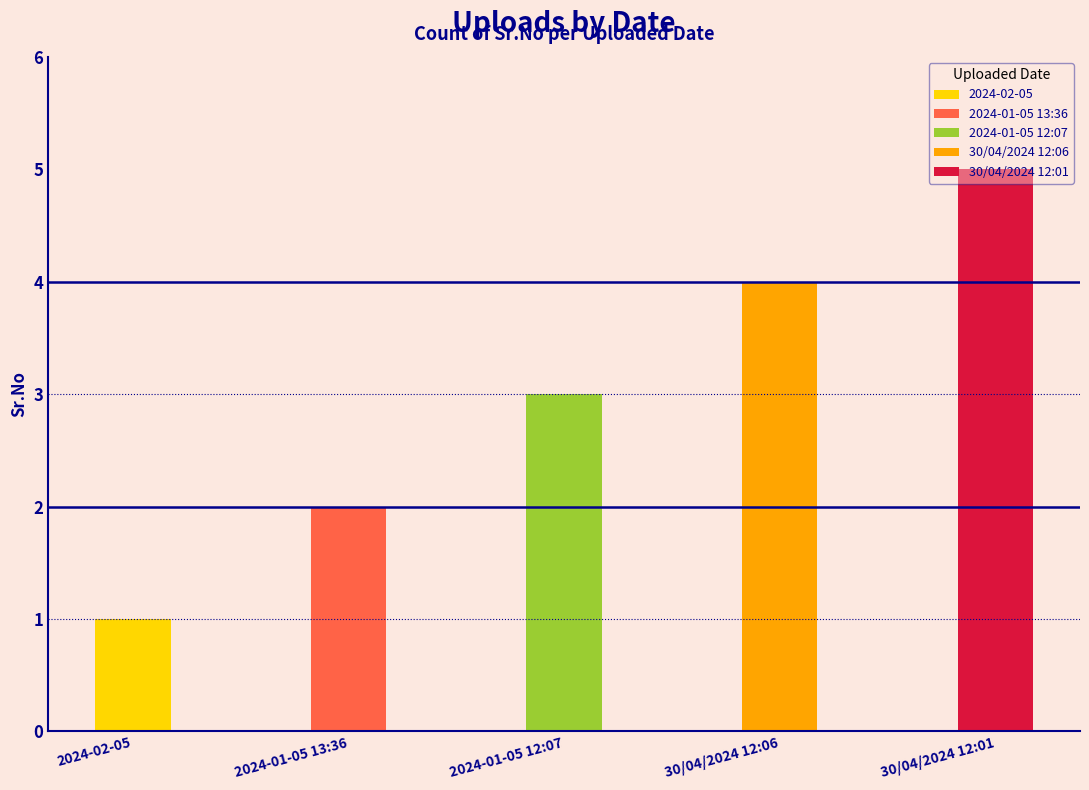

What is the maximum value shown in the chart?

5